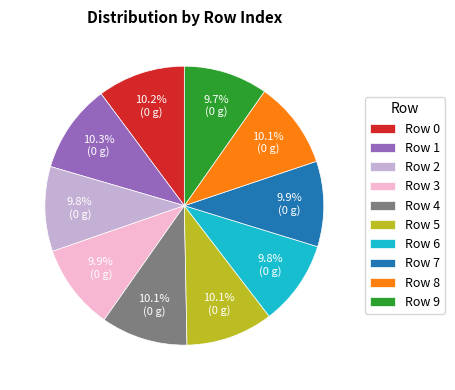

How much of the chart is everything except Row 6?

90.2%